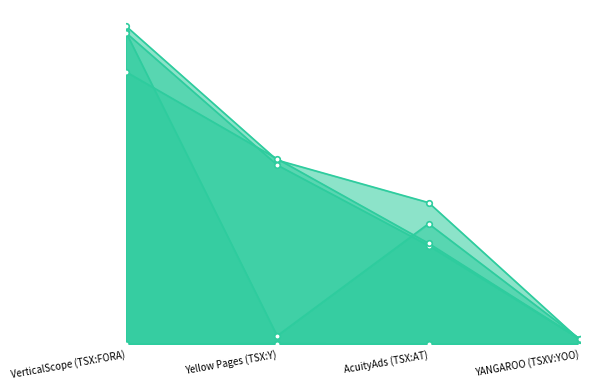

Which category has the lowest value in the optimal_debt_capital series?

VerticalScope (TSX:FORA)